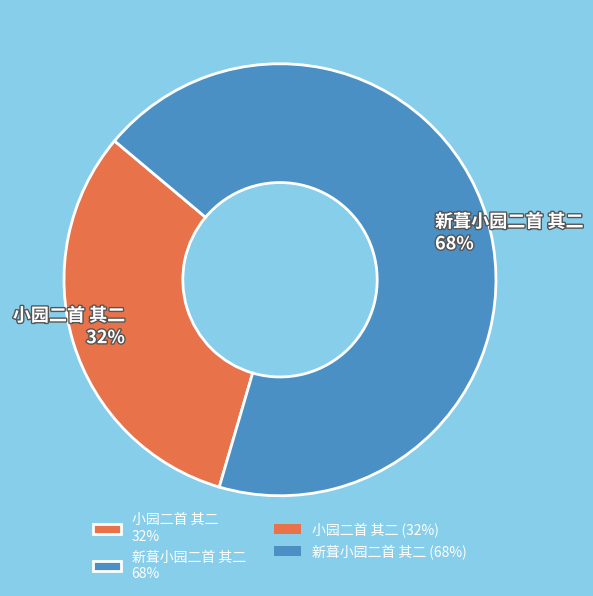

To the nearest percent, what portion does 小园二首 其二 represent?

32%